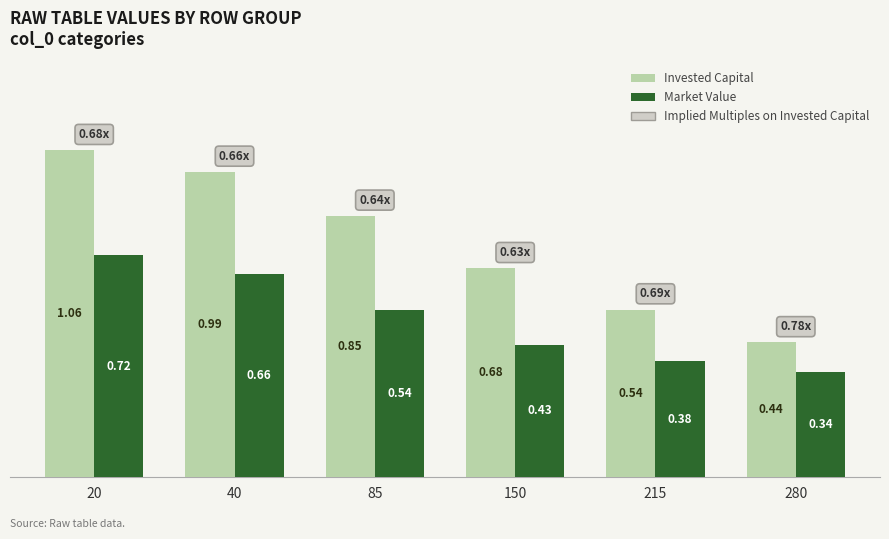

Which series has the largest range (max minus min)?

Invested Capital